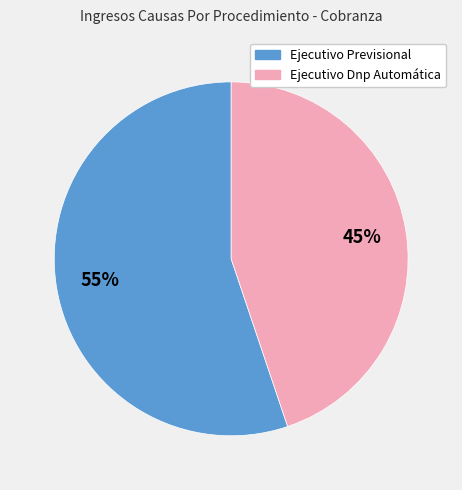

What percentage is the Ejecutivo Dnp Automática slice, to the nearest percent?

45%